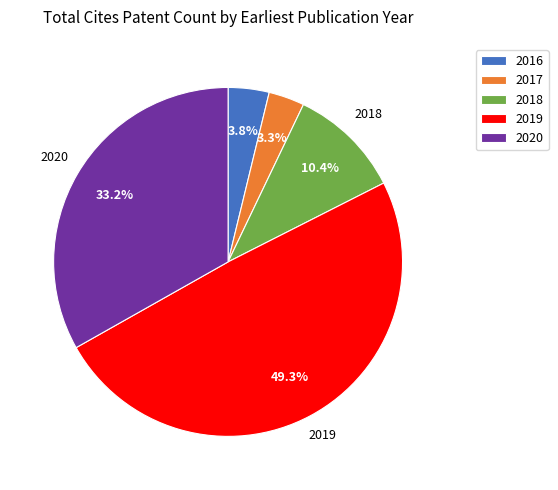

The 2016 slice represents 4% of the pie. True or false?

True